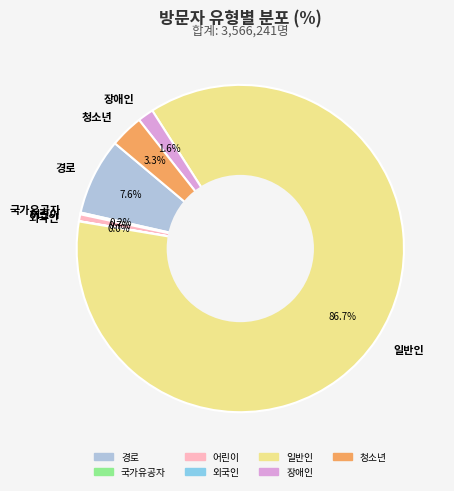

To the nearest percent, what is the difference between the largest and smallest slice percentages?

87%